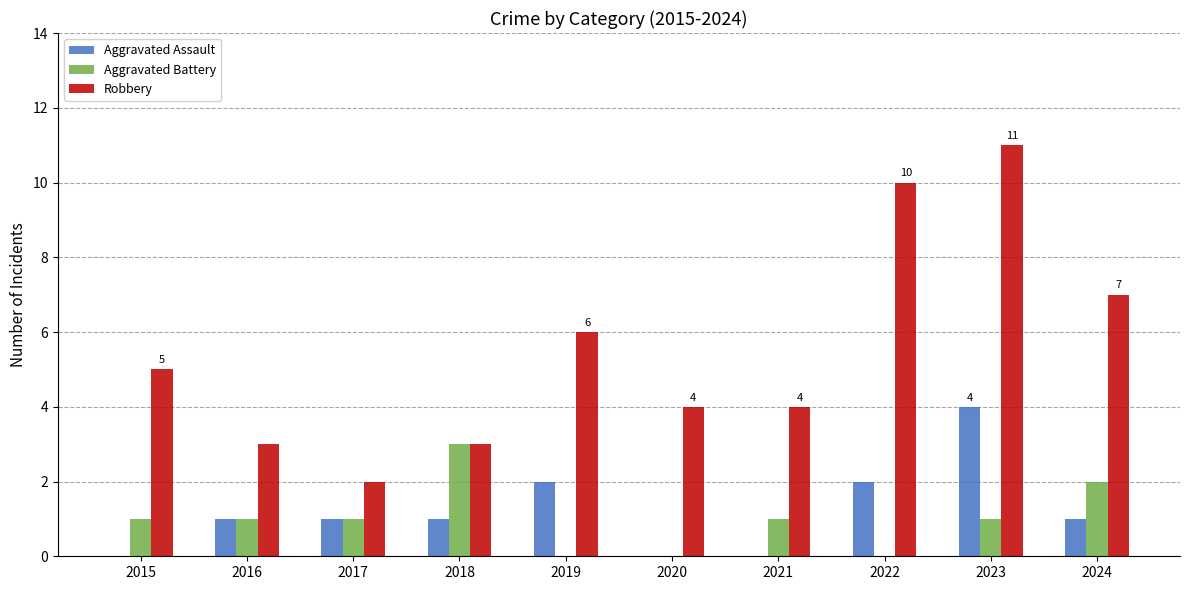

Read the Robbery value at 2015.

5